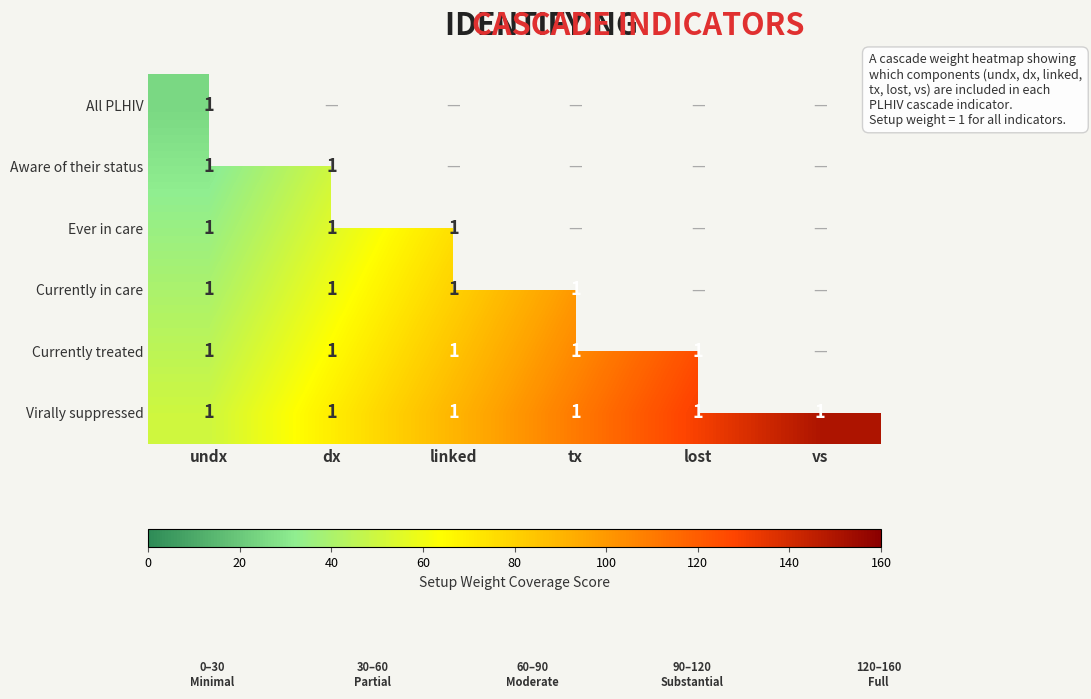

What is the total value across all series at undx?

225.0